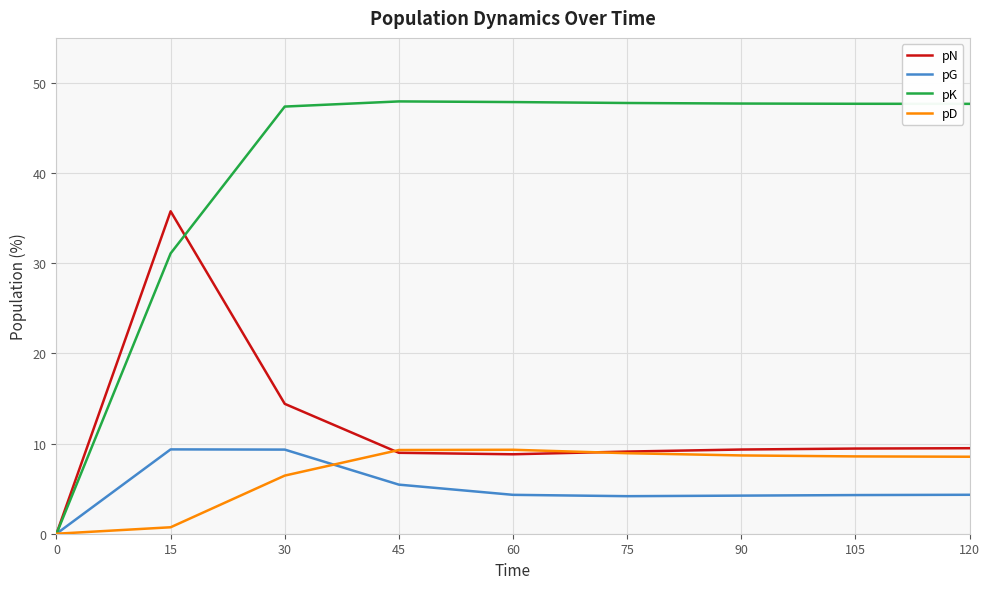

How many distinct data groups are displayed?

4